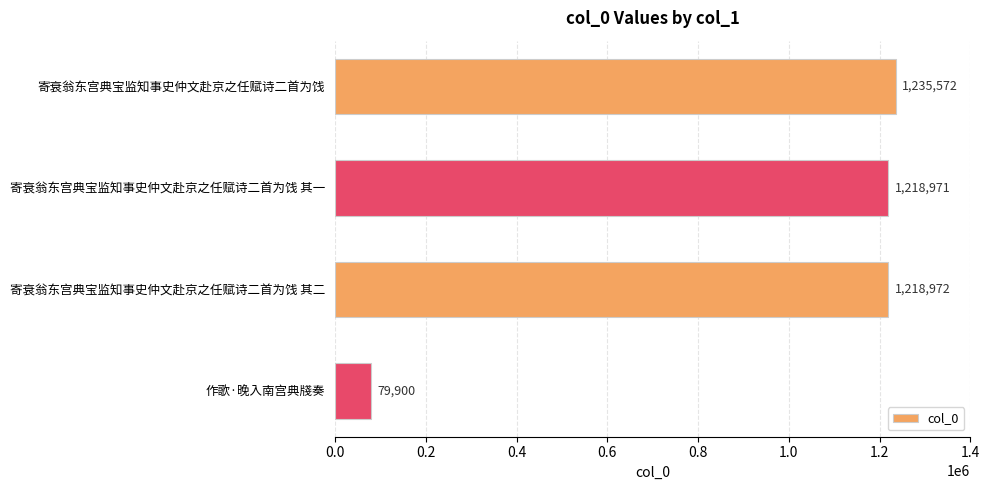

At which label is the value closest to 657736?

寄衰翁东宫典宝监知事史仲文赴京之任赋诗二首为饯 其一